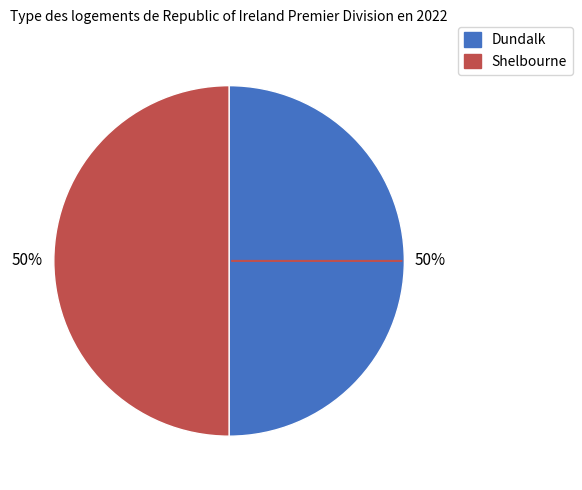

To the nearest percent, what is the average slice percentage?

50%